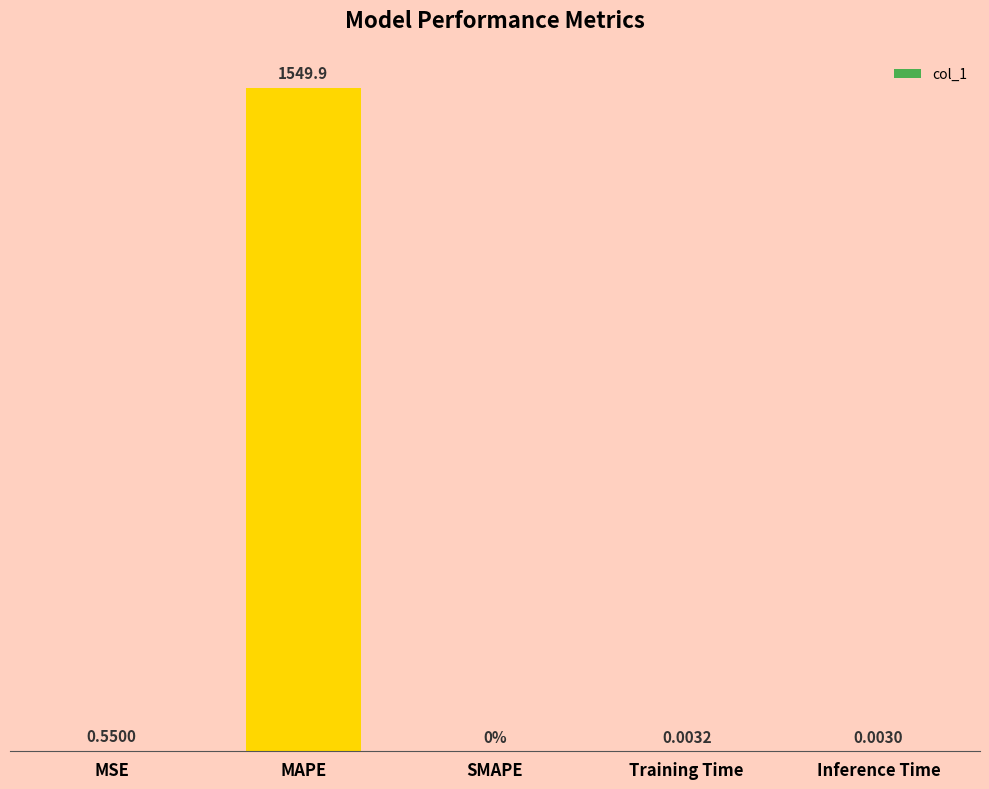

Where is the data nearest to the value 774?

MSE